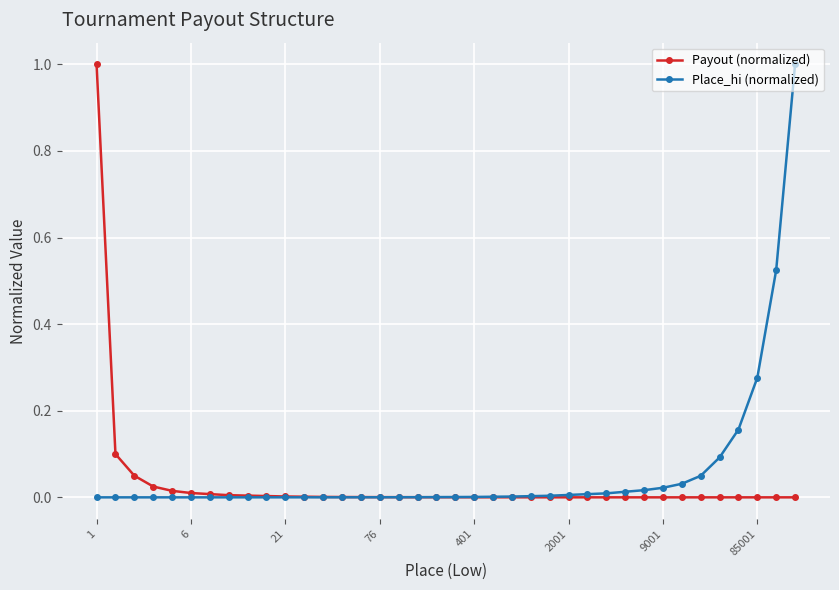

What is the maximum value shown in the chart?

1.0